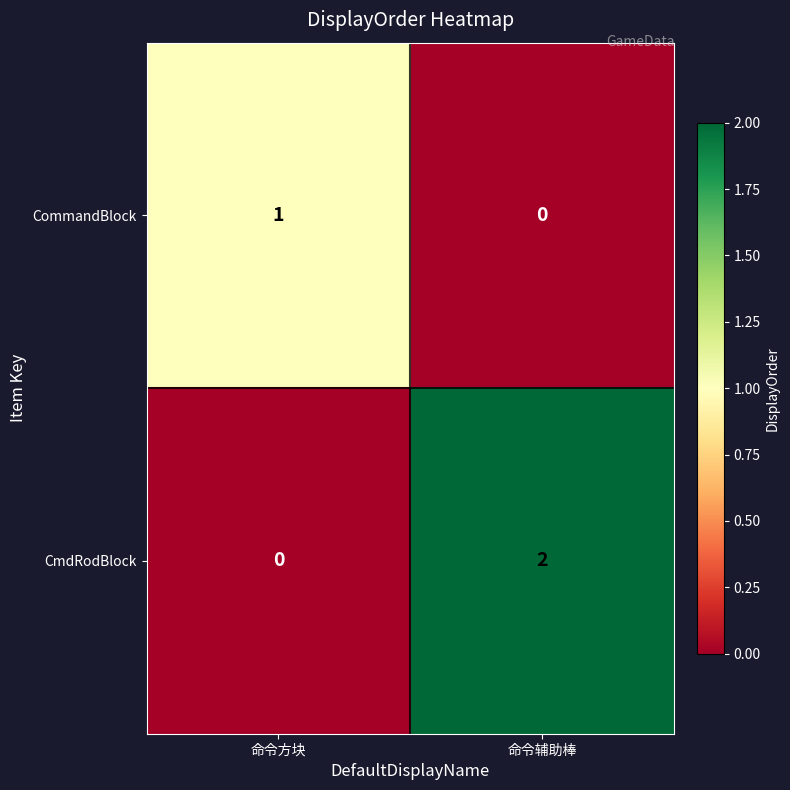

The CmdRodBlock series shows 0 at 命令方块. True or false?

True